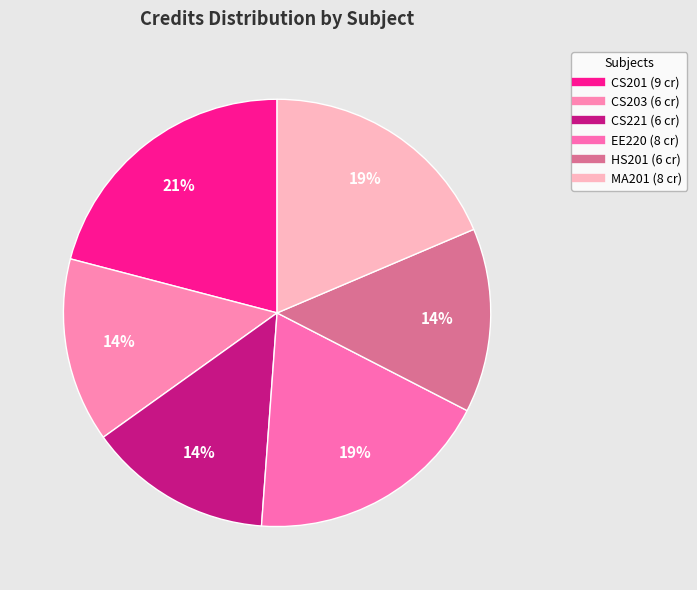

What is the ratio of the value at CS203 to the value at MA201?

0.8